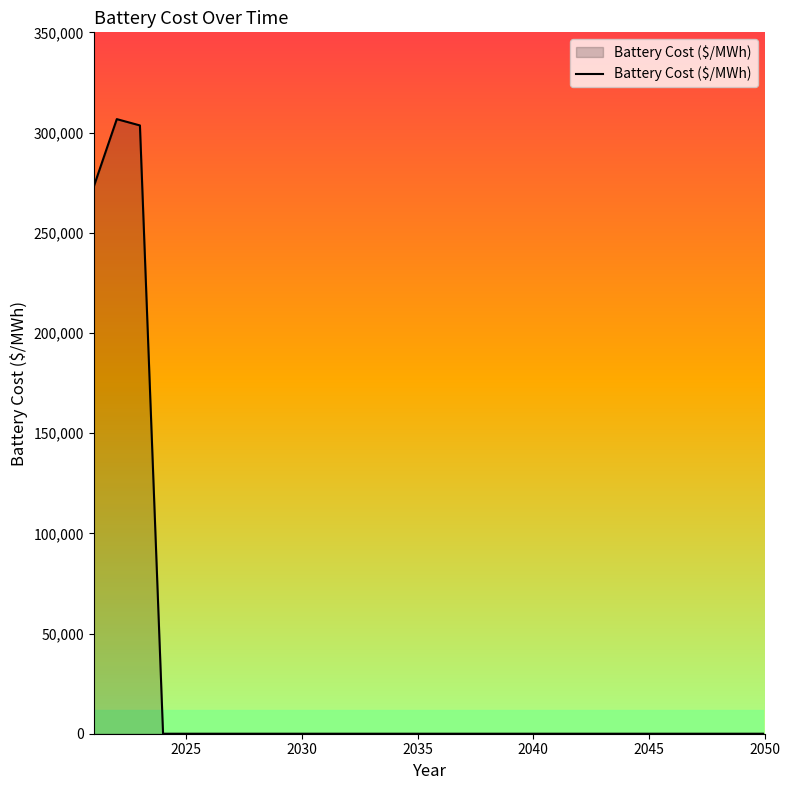

What is the difference between the second highest and minimum values?

303546.3